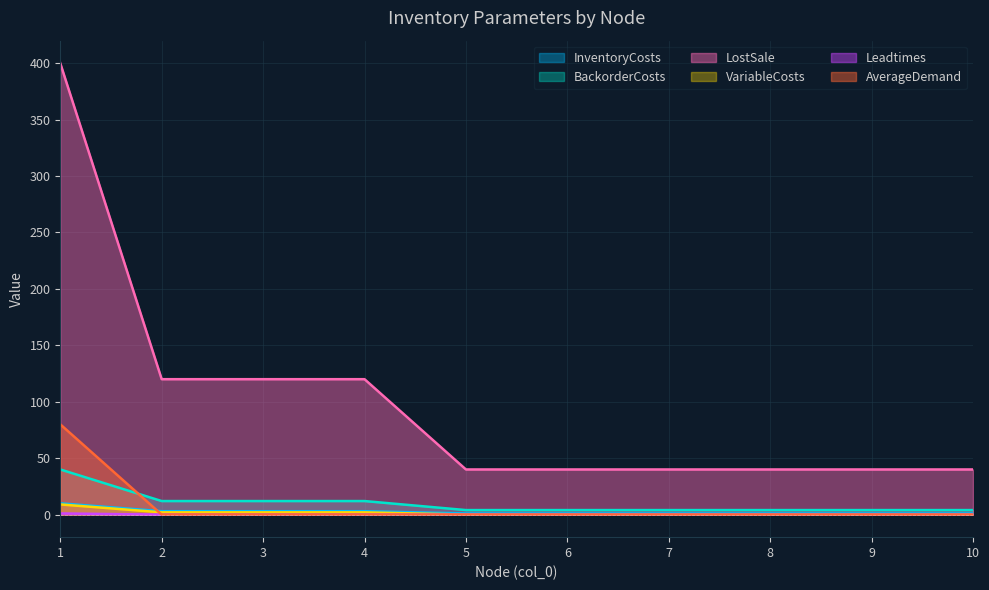

What is the difference between the maximum and minimum values in the LostSale series?

360